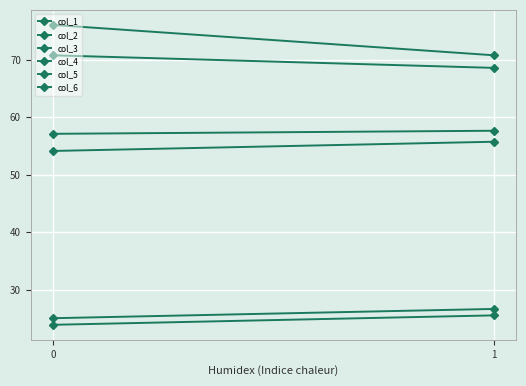

How many values in the col_5 series exceed 26?

1